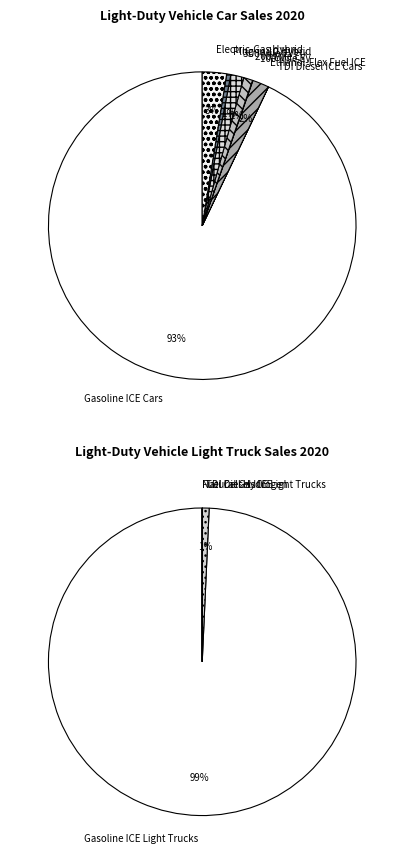

Does 300 Mile Electric Vehicle account for over 50% of the chart?

No